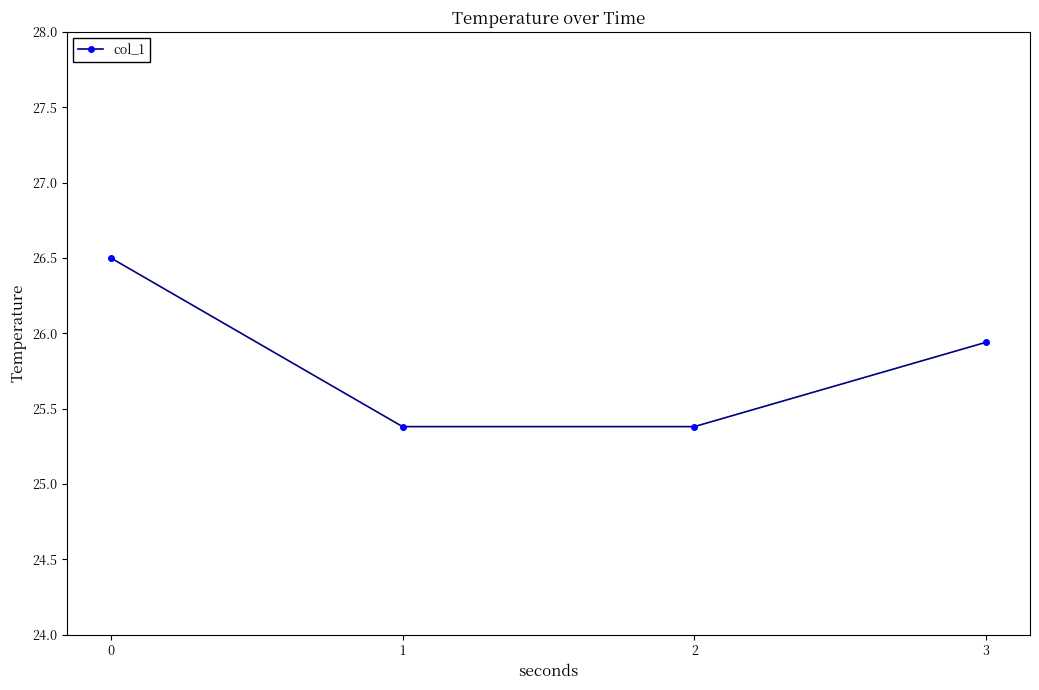

How many lines are shown in the chart?

1